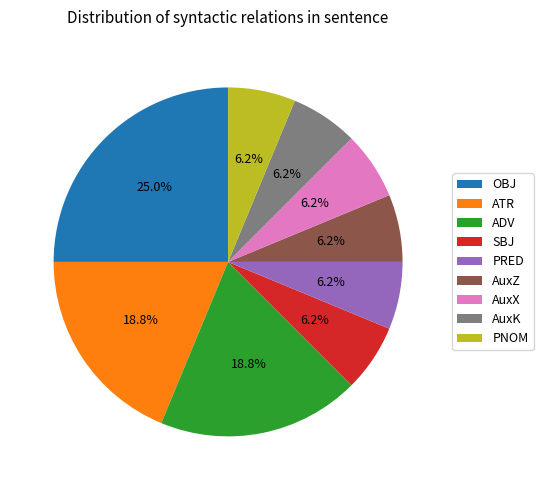

What is the largest slice in the pie chart?

OBJ